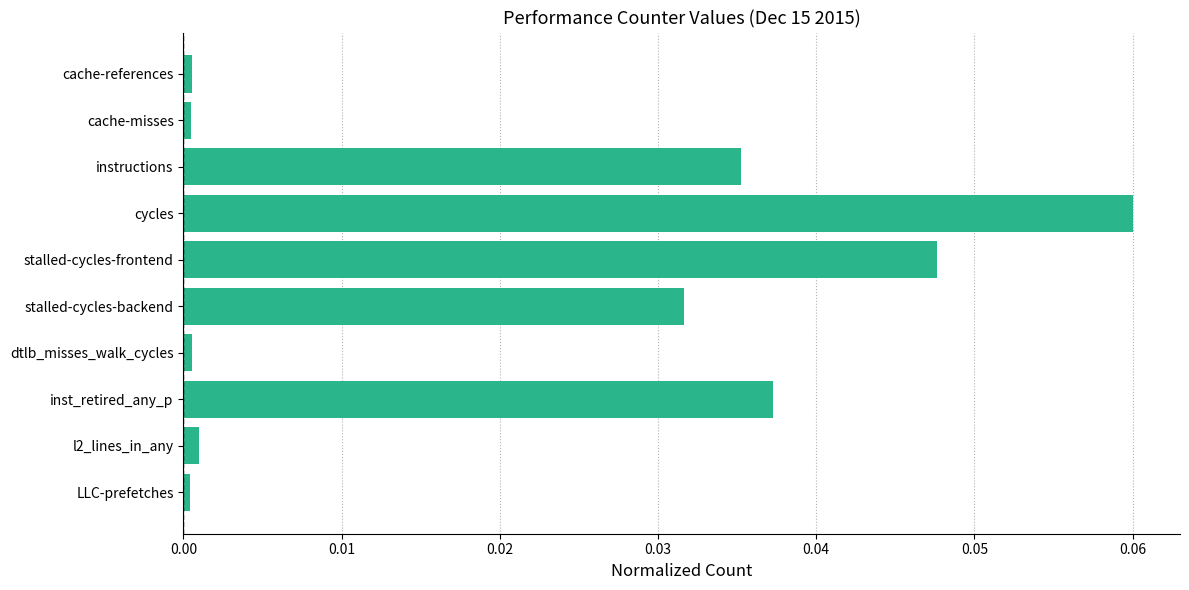

How many bars are there in total?

10